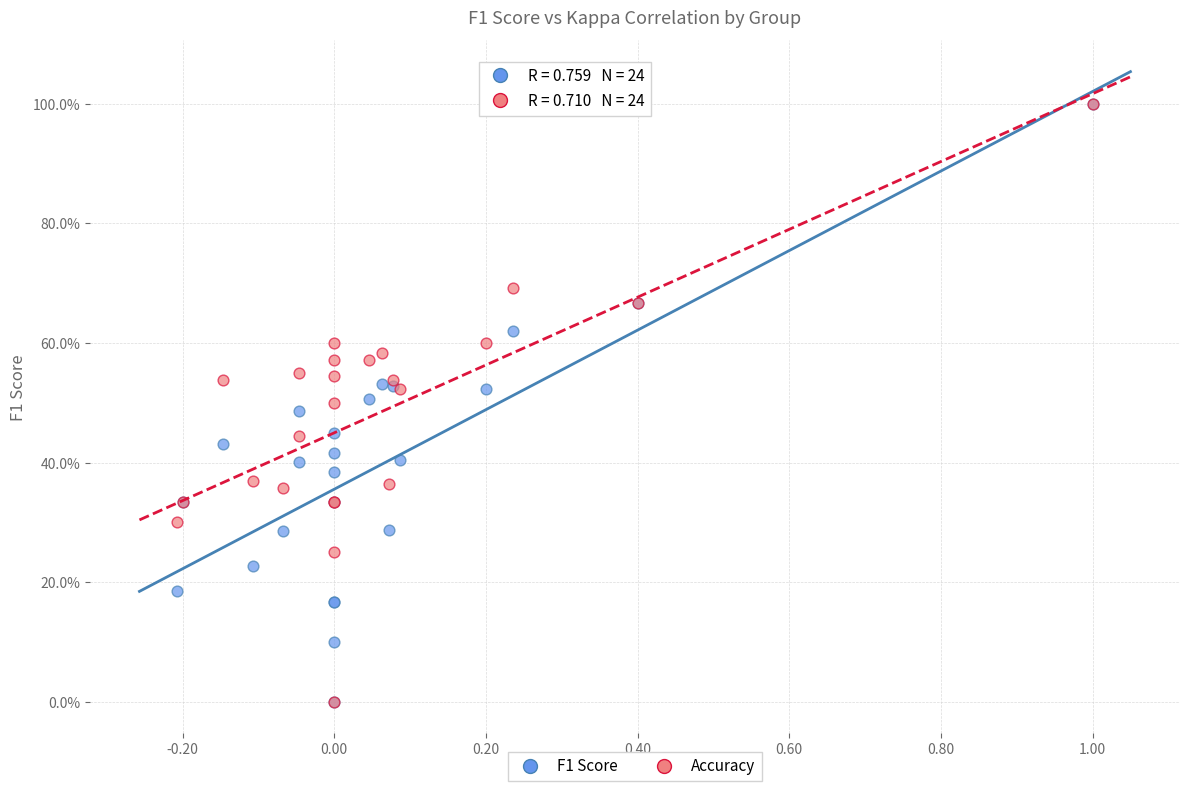

What are all the series names shown in the legend?

F1 Score, Accuracy